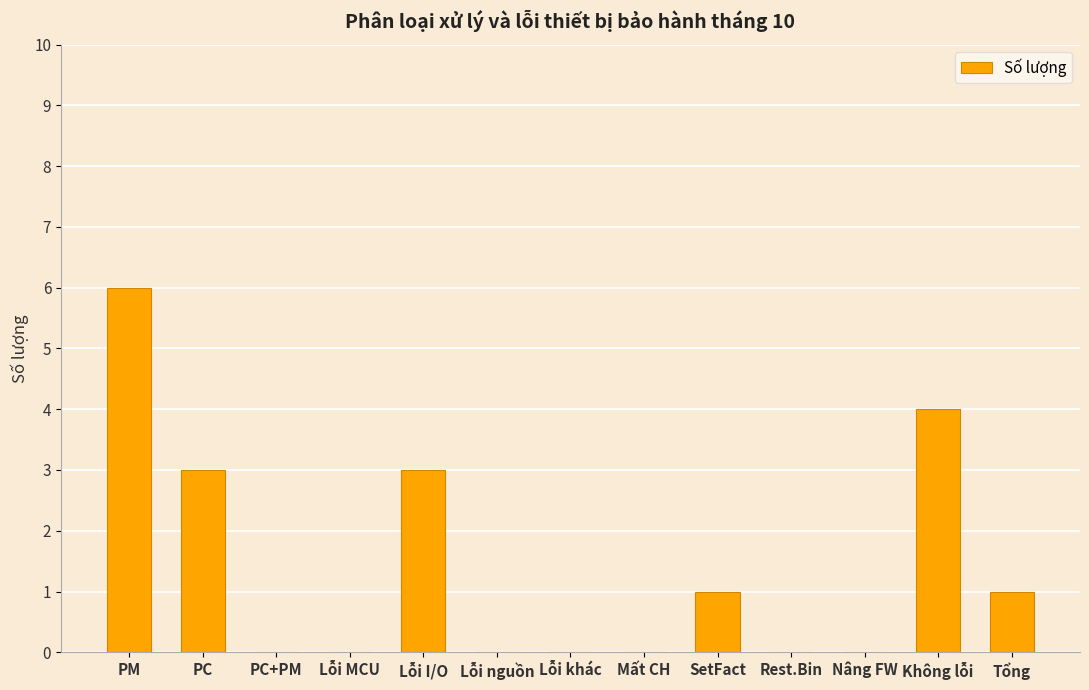

The chart shows a value of 0 at Lỗi nguồn. True or false?

True